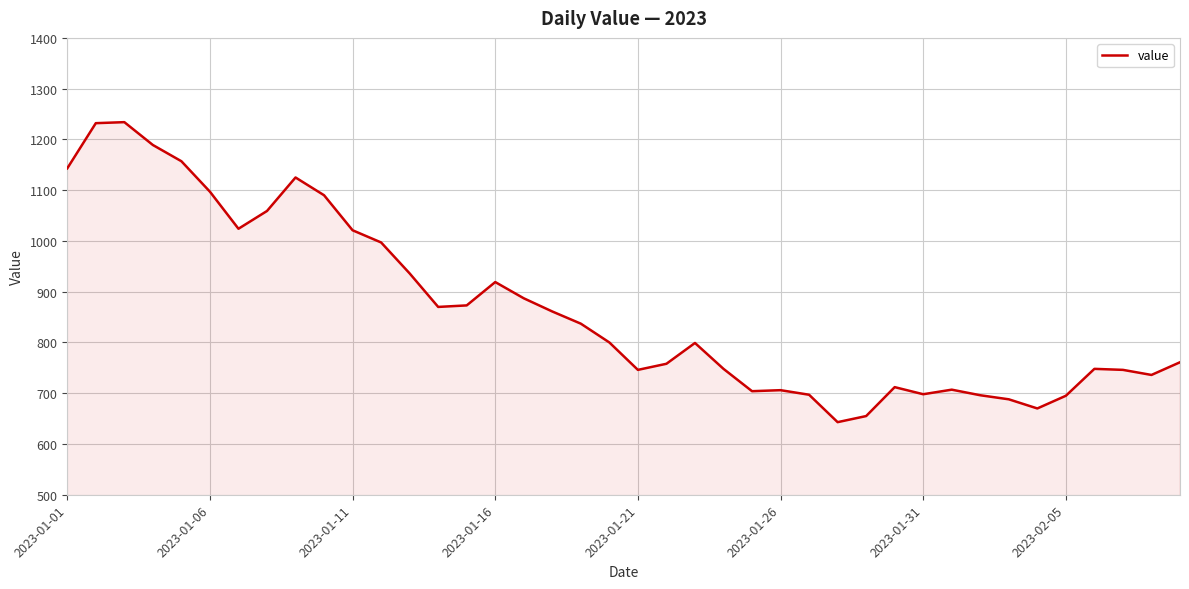

What is the difference between the maximum and minimum values?

591